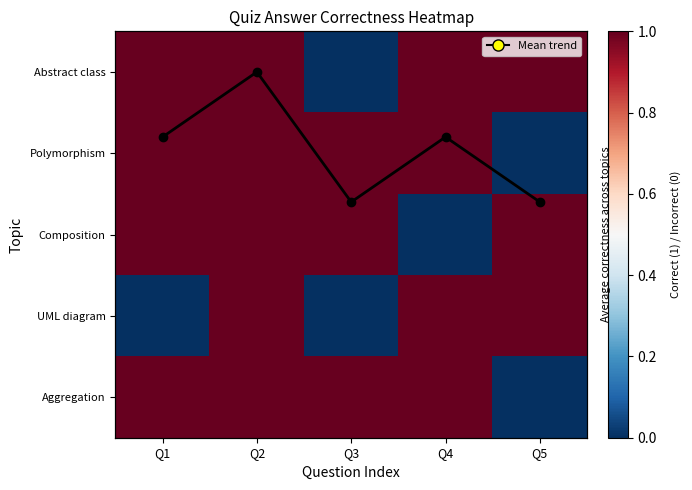

The Composition series shows 1.7 at Q5. True or false?

False